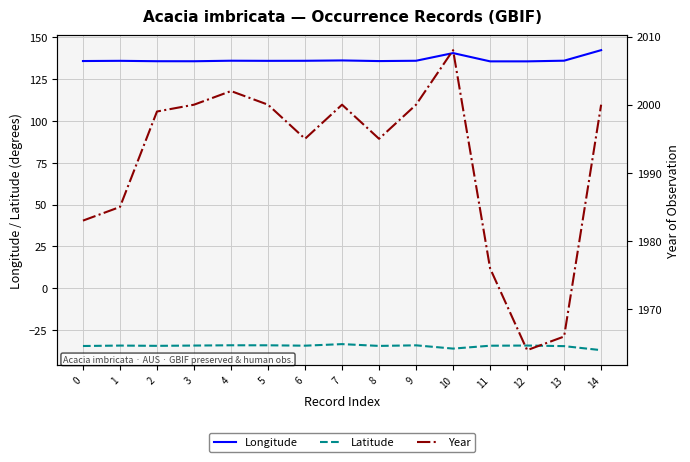

Which has a higher value, 12 or 11?

11